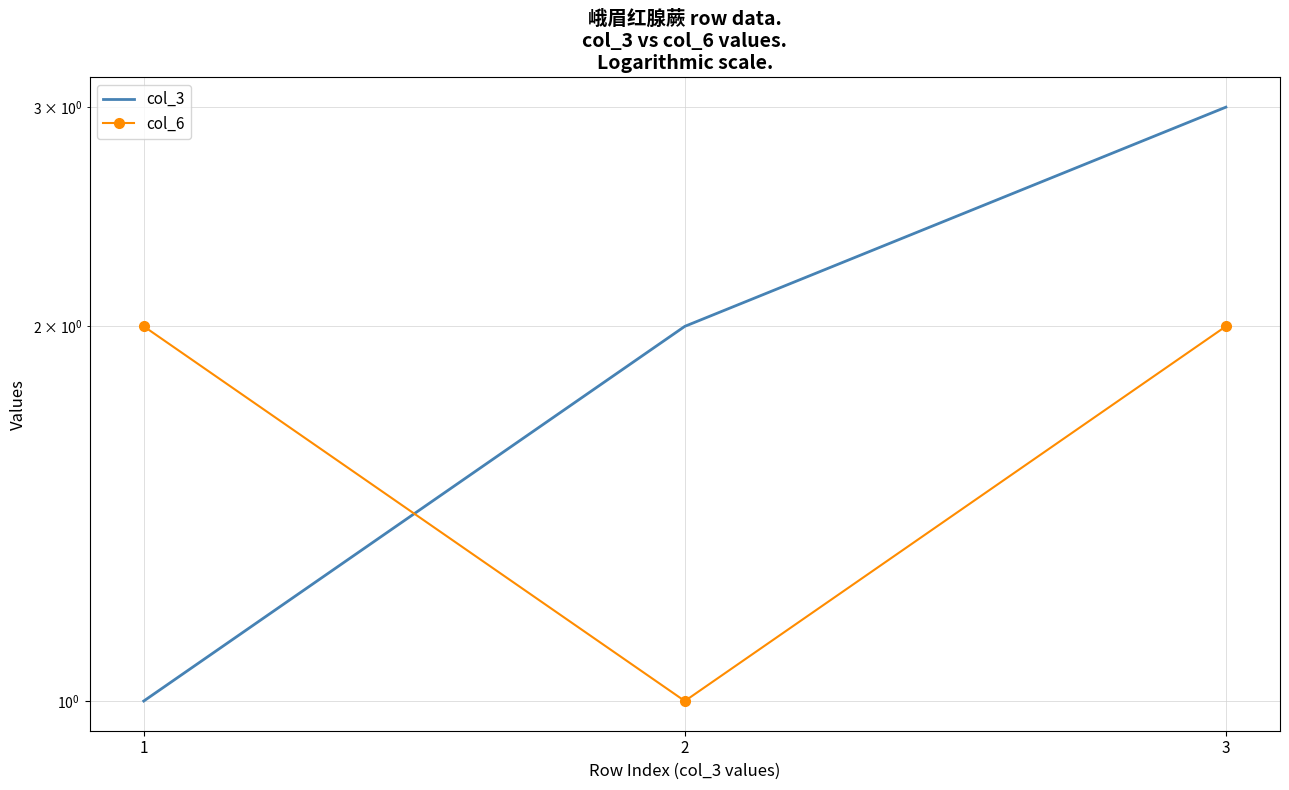

What is the sum of the col_3 values at 2 and 1?

3